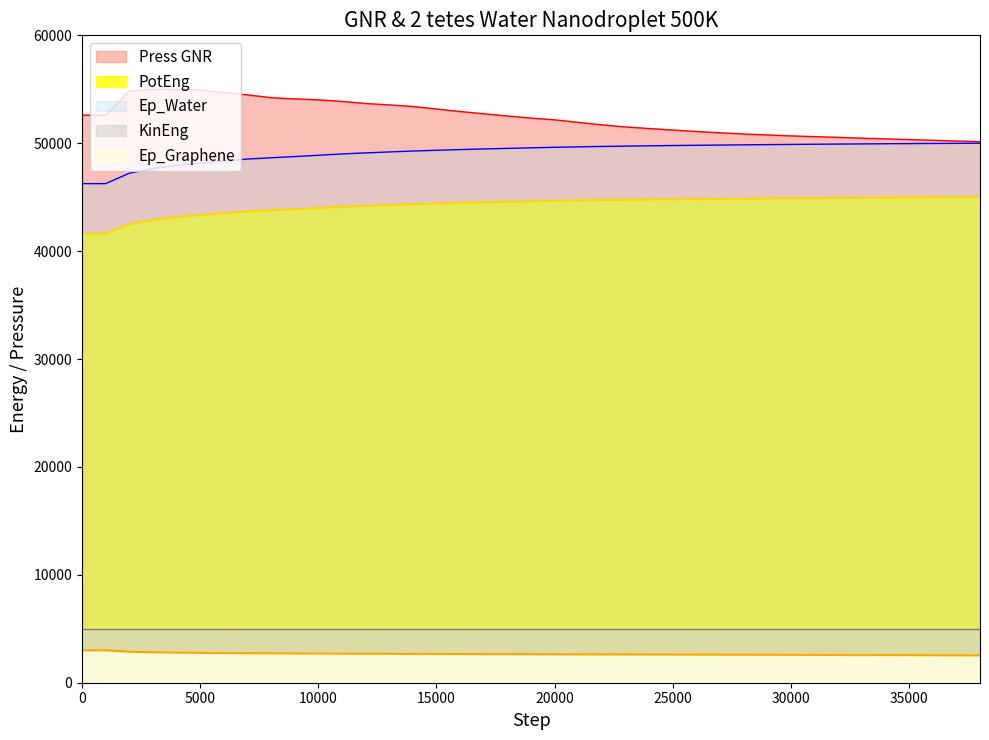

What is the minimum value for 500K_2tetes?

41629.6